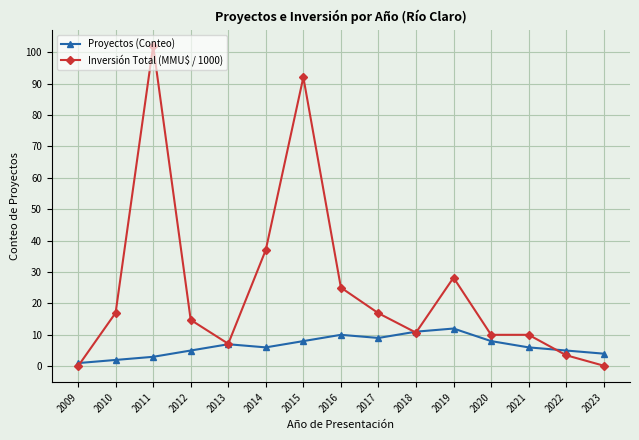

Rank the series by their average value, from lowest to highest.

Proyectos (Conteo), Inversión Total (MMU$ / 1000)